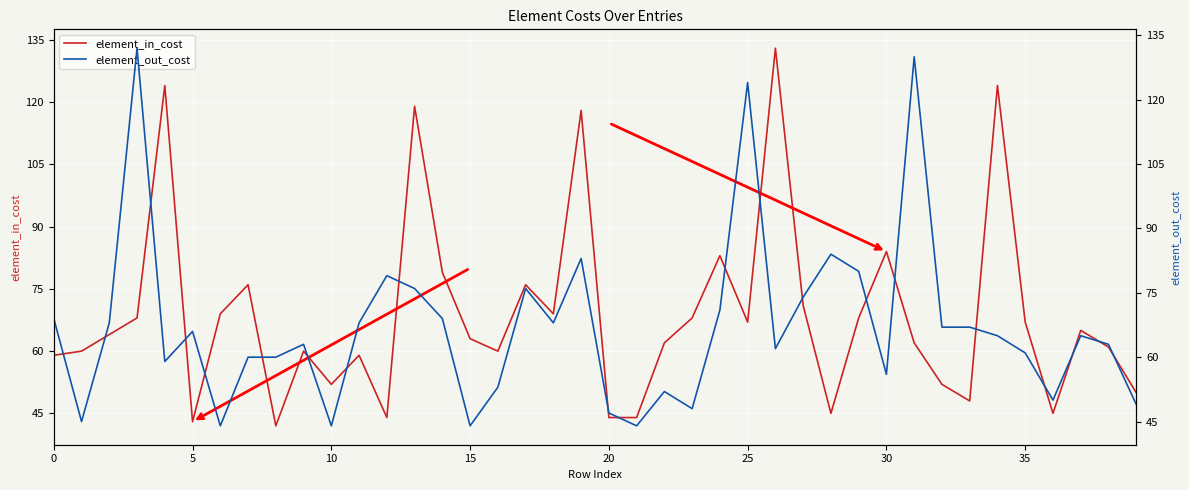

The element_in_cost series shows 44 at 20. True or false?

True